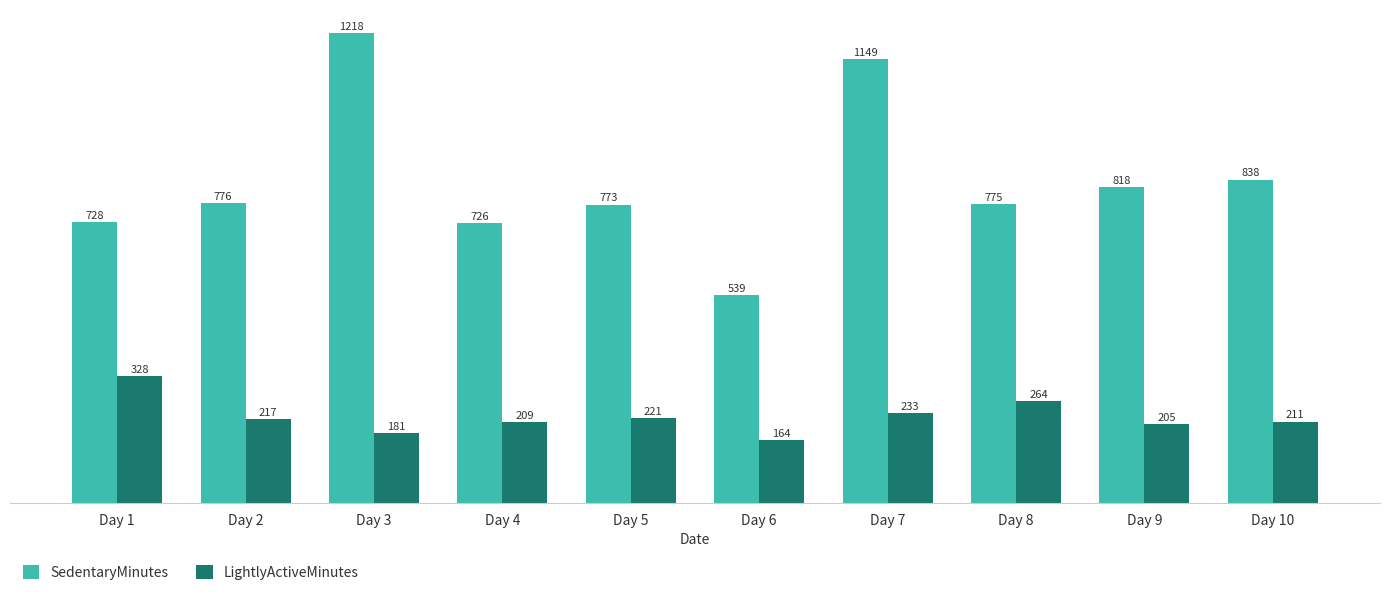

Where is SedentaryMinutes nearest to the value 878?

Day 10